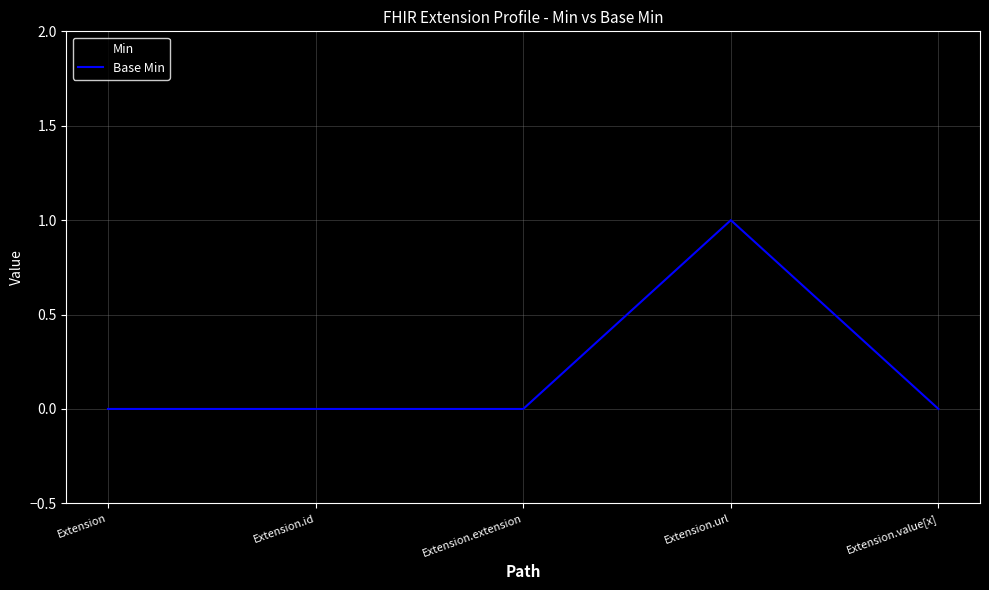

Is this an area chart (filled region under the line)?

No